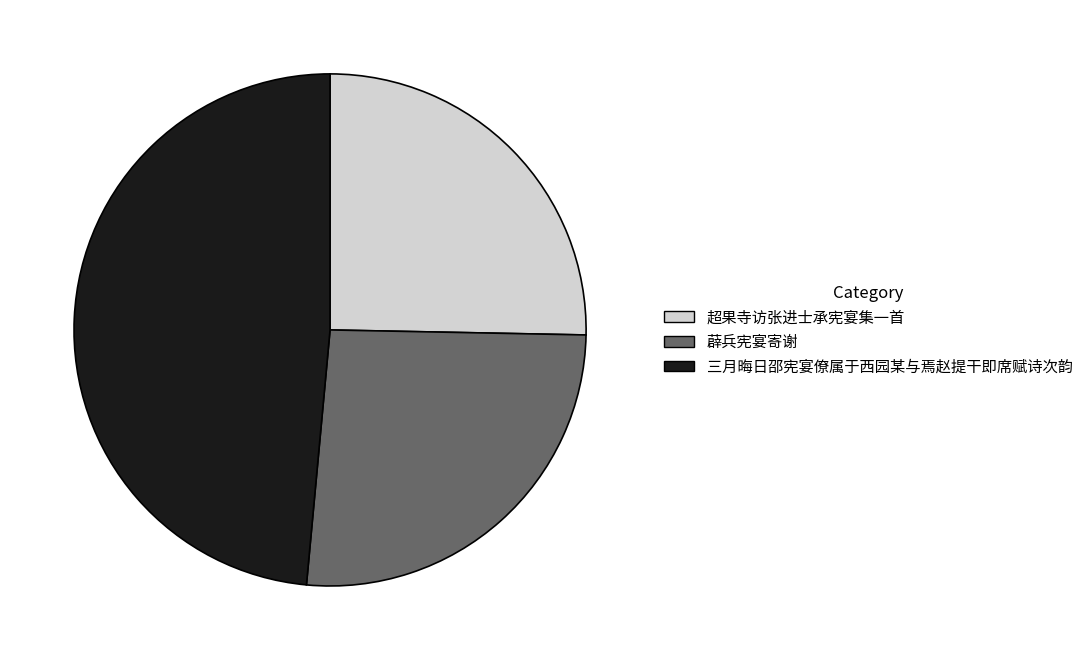

Rank the categories by value from lowest to highest.

超果寺访张进士承宪宴集一首, 薜兵宪宴寄谢, 三月晦日邵宪宴僚属于西园某与焉赵提干即席赋诗次韵